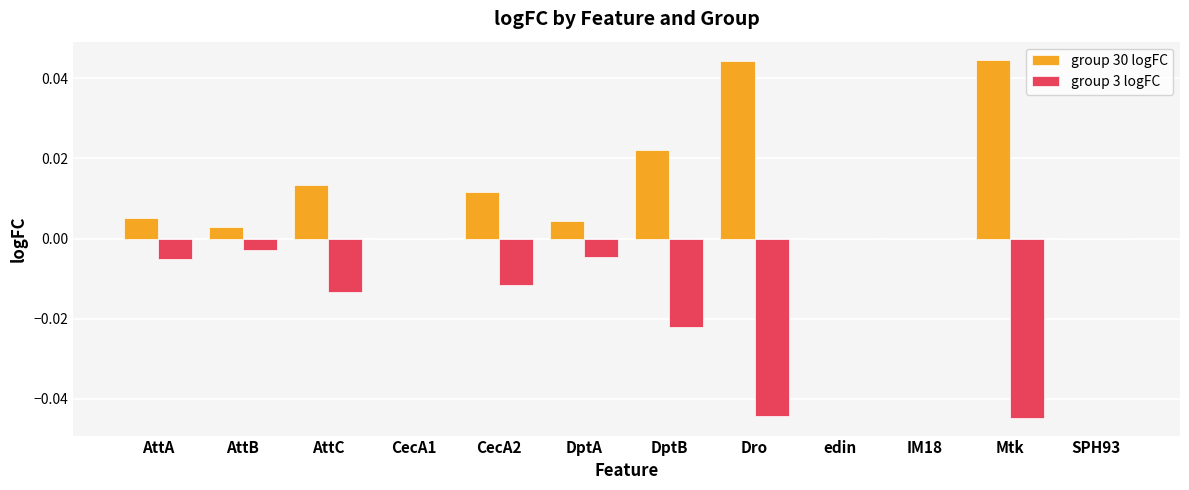

Is the value of group 3 logFC at Dro greater than the value of group 30 logFC at IM18?

No